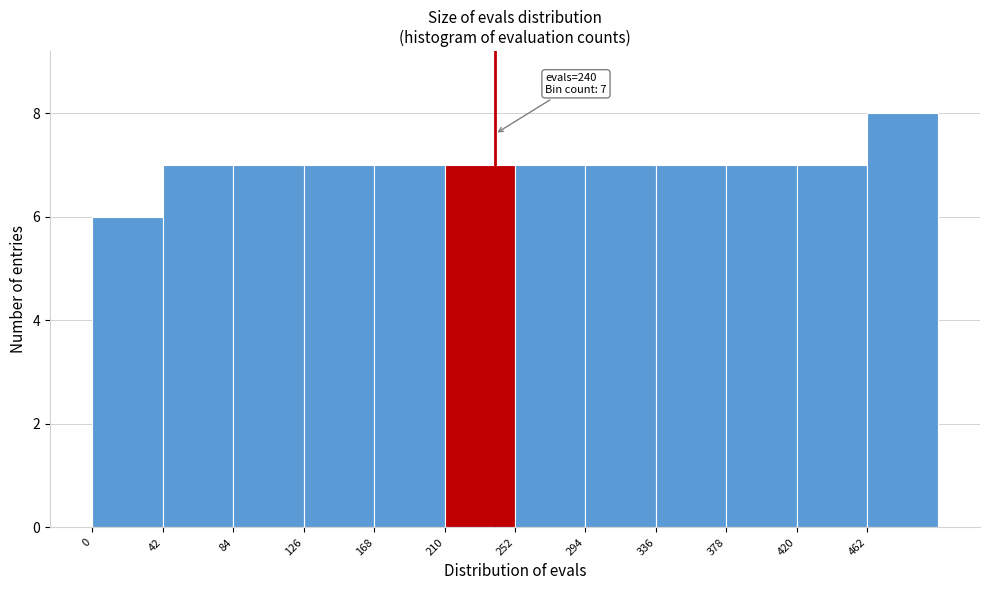

Which range on the x-axis has the tallest bar?

462 to 504